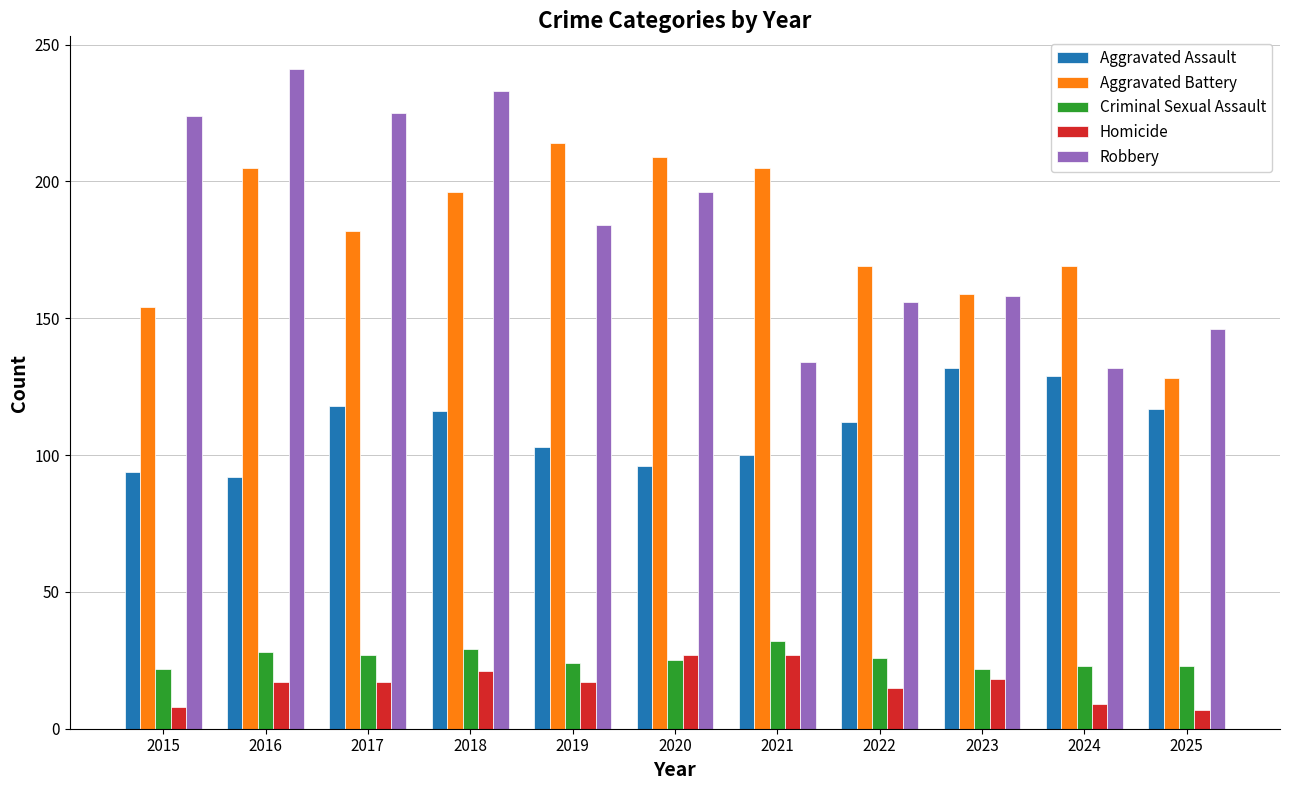

Is it true that Criminal Sexual Assault equals 32 at 2021?

True